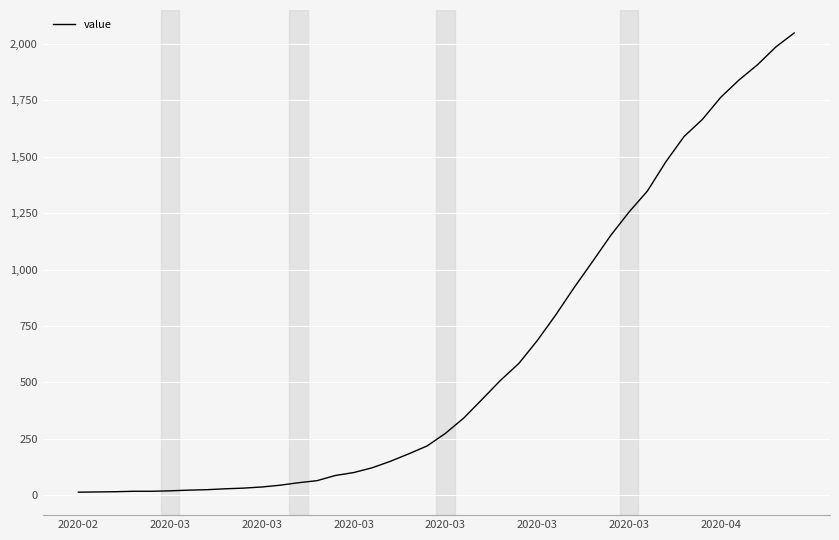

What is the maximum value shown in the chart?

2049